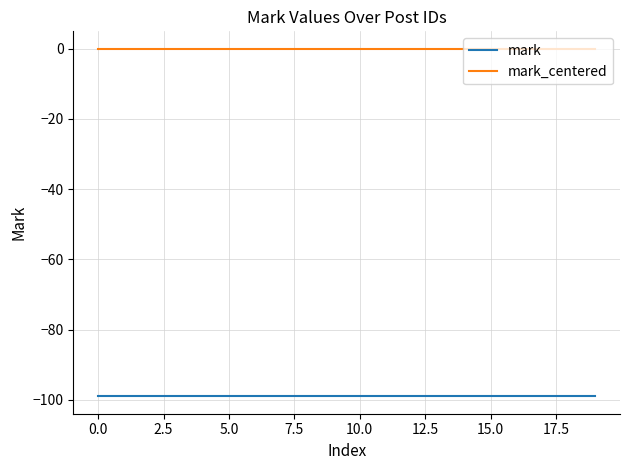

Is this an area chart (filled region under the line)?

No